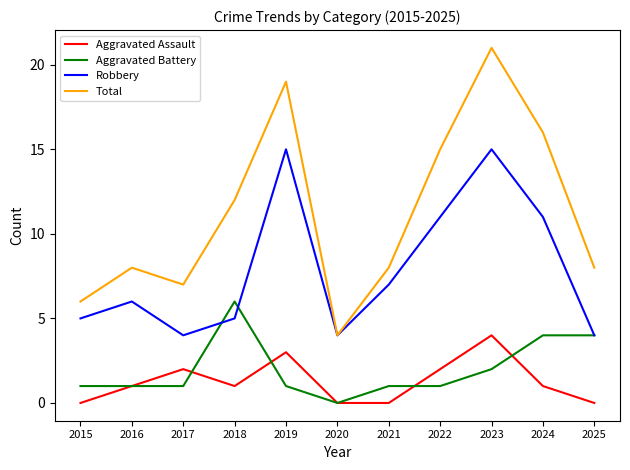

Read the Total value at 2020.

4